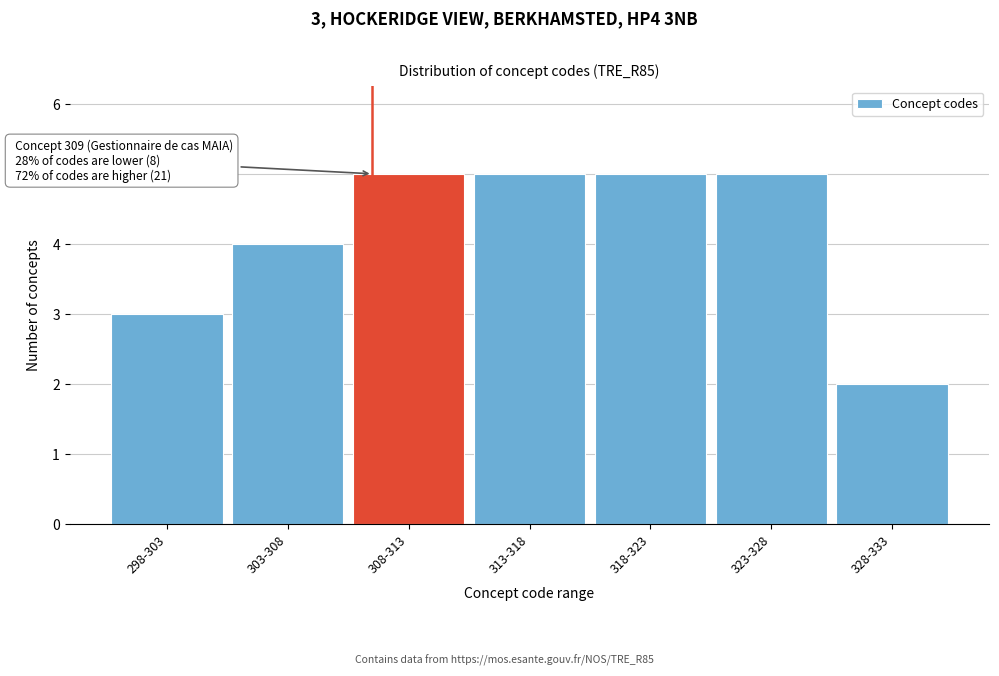

Reading right to left, list all the values displayed in this chart.

328-333=2	323-328=5	318-323=5	313-318=5	308-313=5	303-308=4	298-303=3